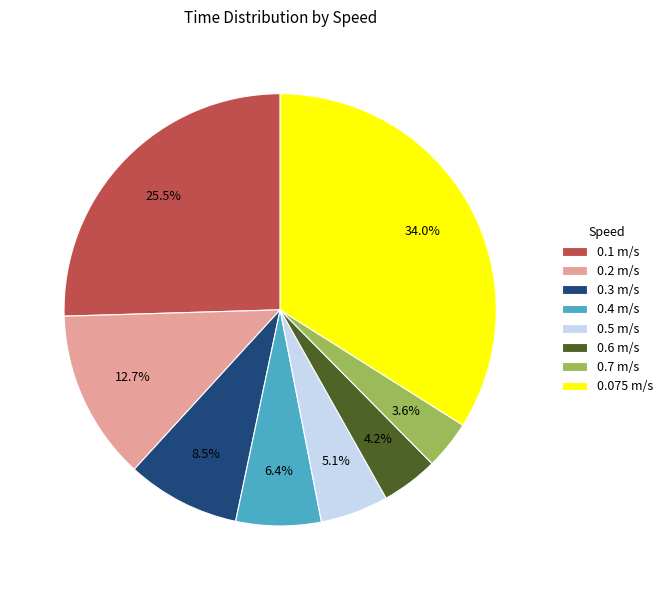

Which category has the biggest portion of the pie?

0.075 m/s